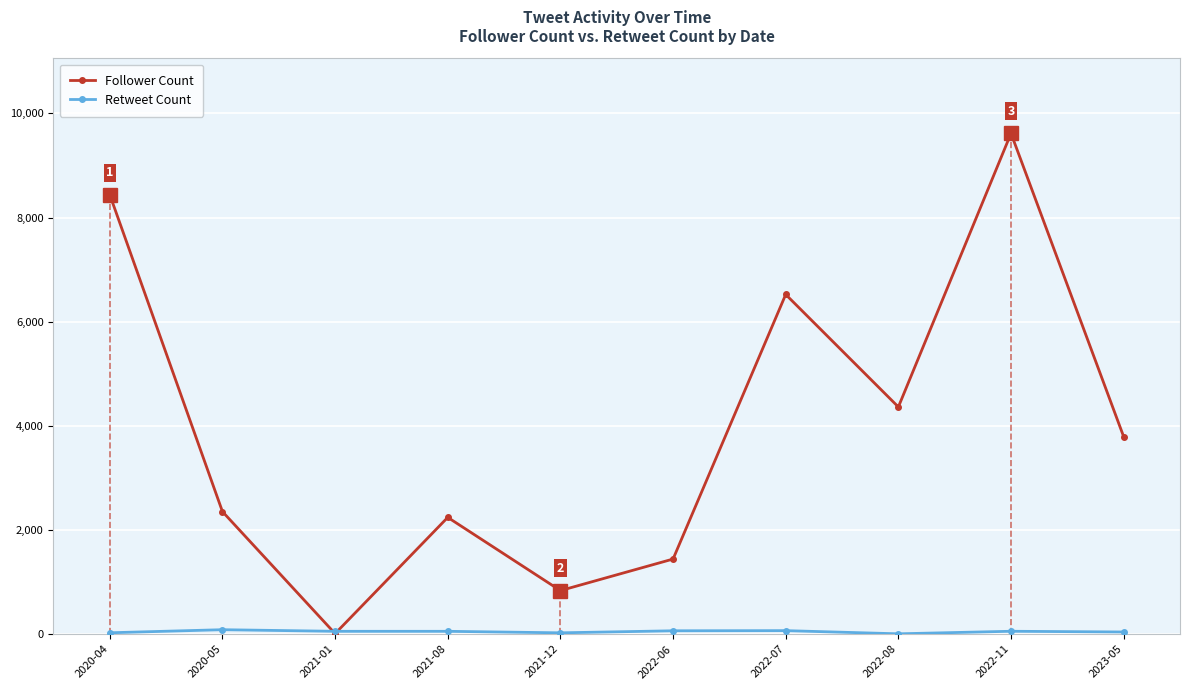

Where is Follower Count nearest to the value 4813?

2022-08